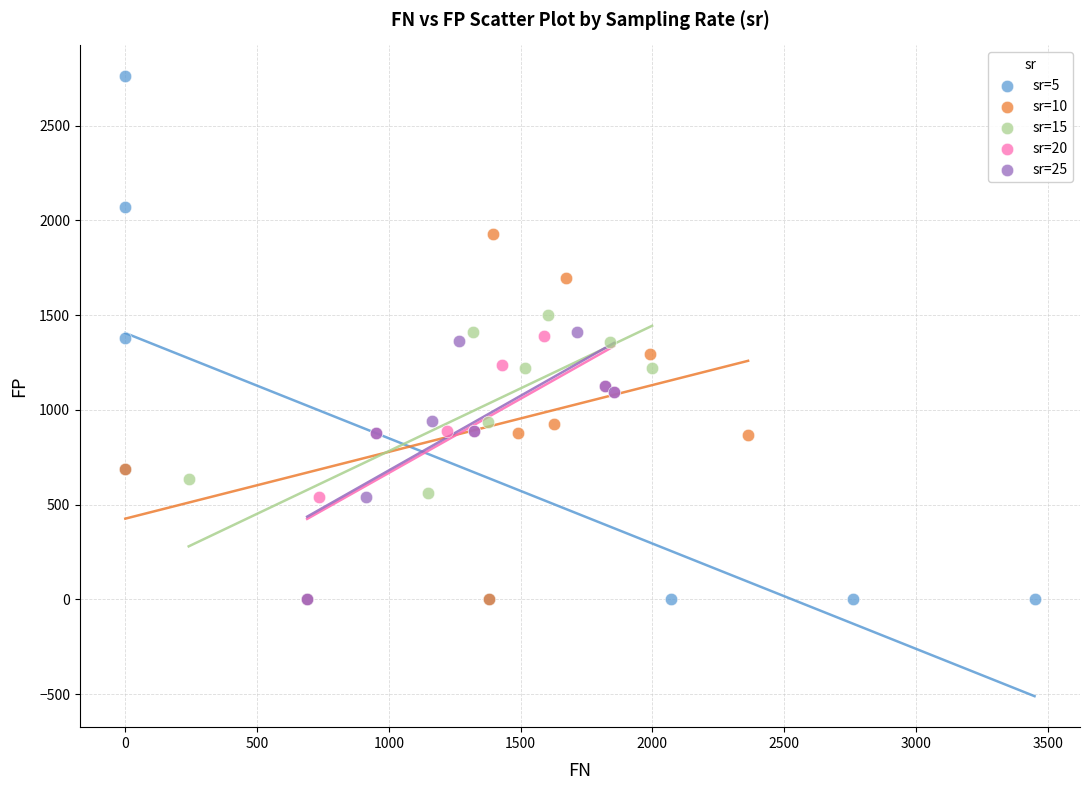

Which series reaches the maximum Y coordinate?

sr=5